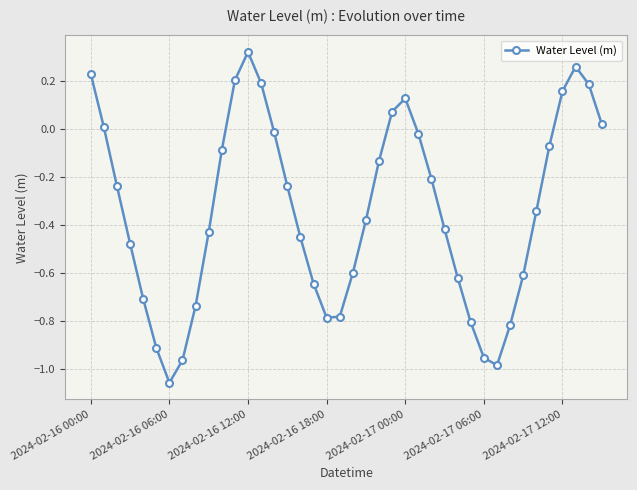

How many lines are shown in the chart?

1